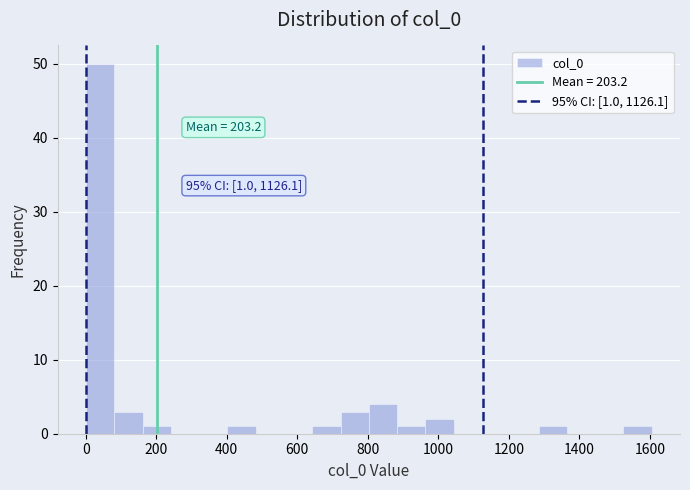

Which range on the x-axis has the tallest bar?

0 to 80